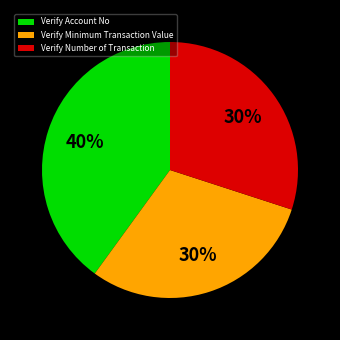

Which category has the biggest portion of the pie?

Verify Account No